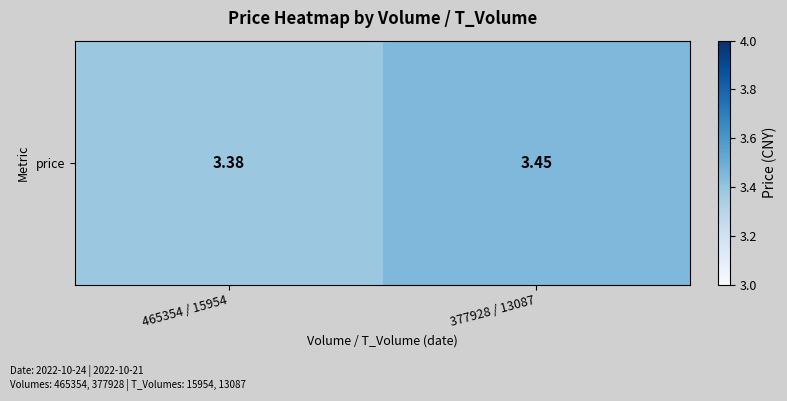

Which has a higher value, 377928 / 13087 or 465354 / 15954?

377928 / 13087